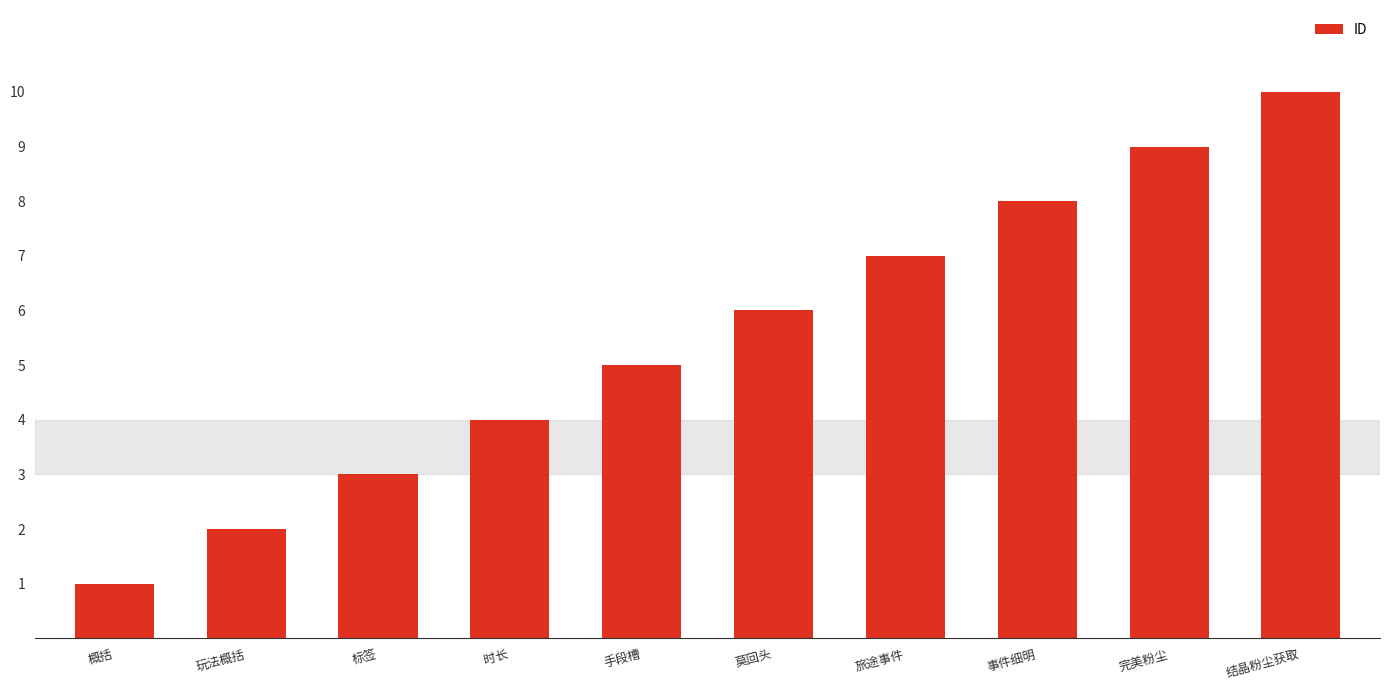

What is the difference between the maximum and second lowest values?

8